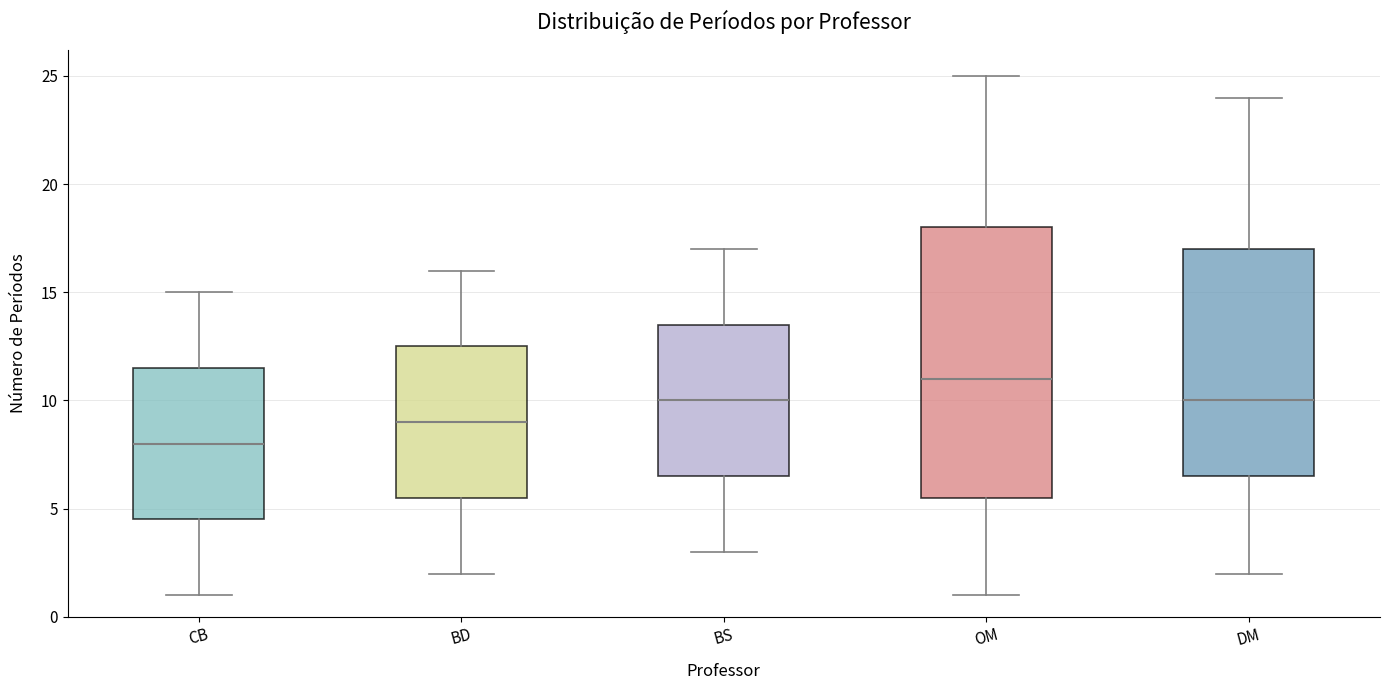

Which box's median line is the highest?

OM